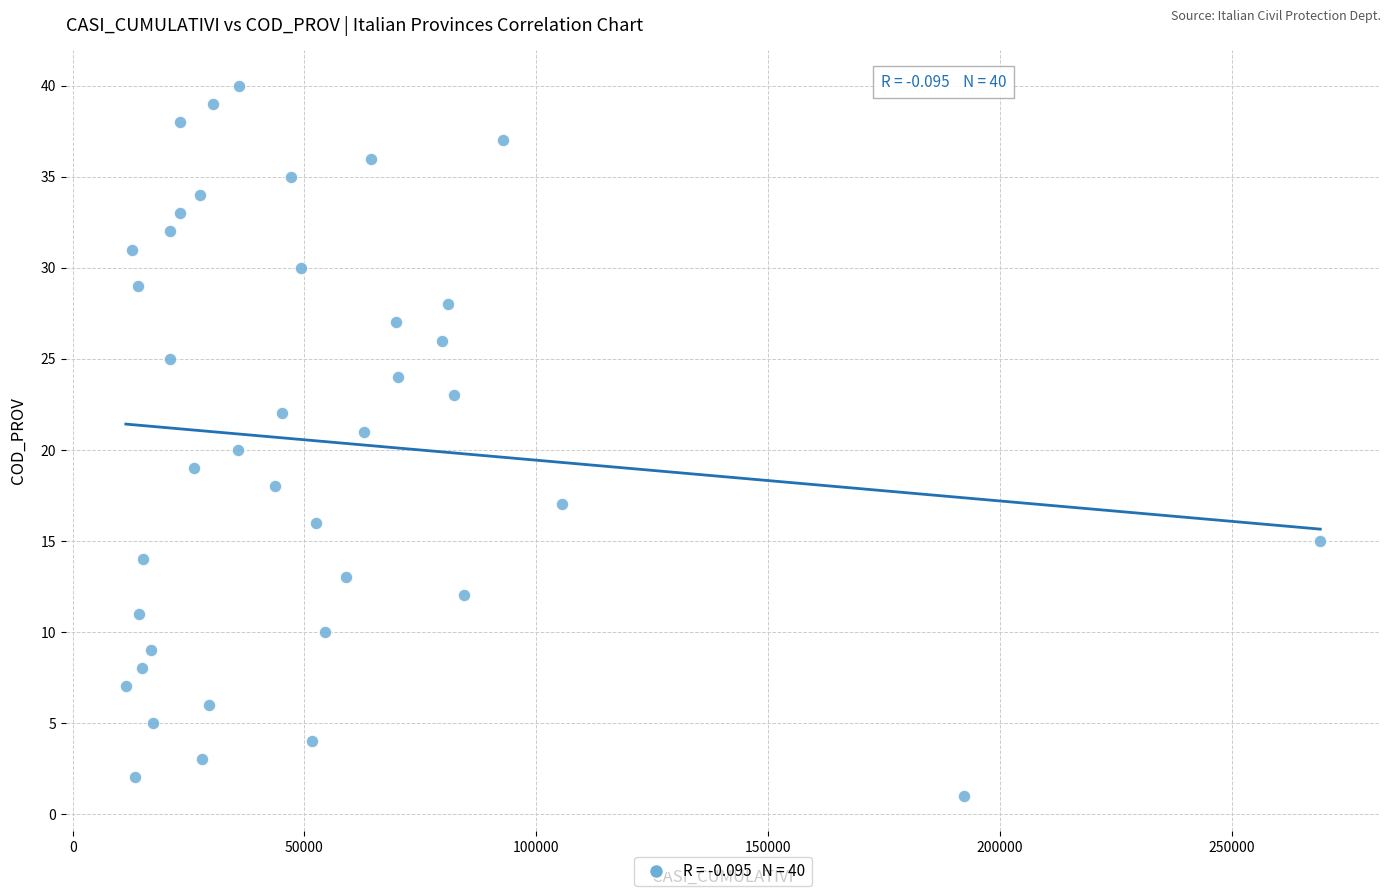

What is the range of Y values (max minus min)?

39